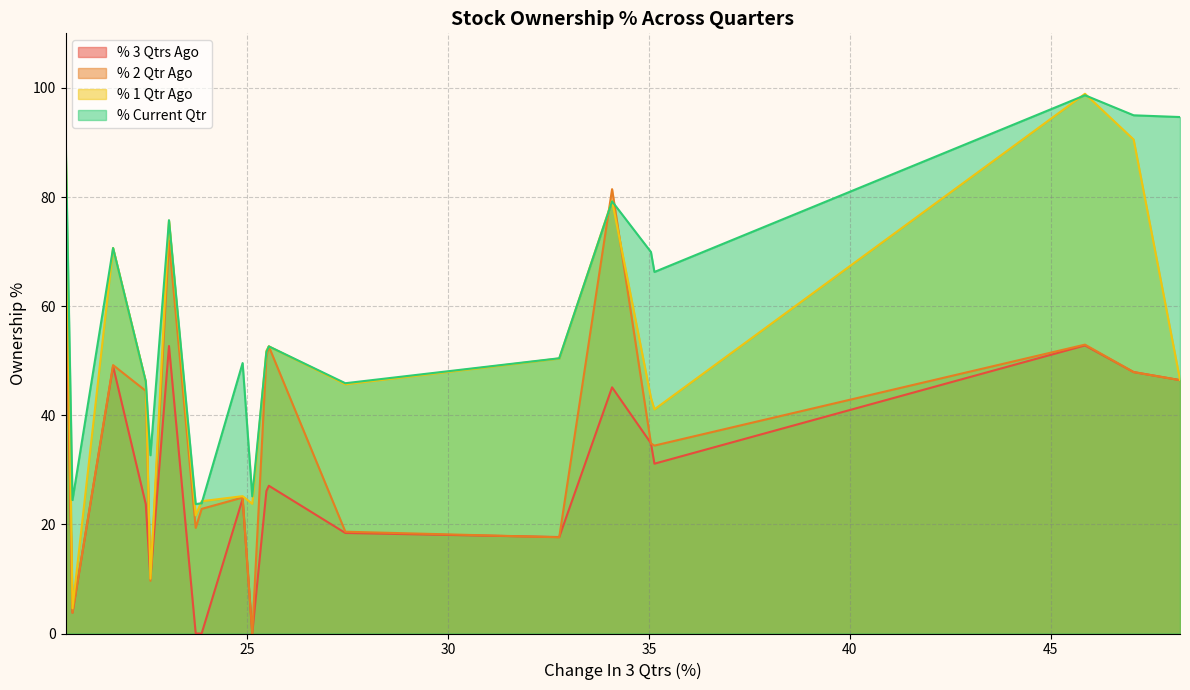

What is the greatest value displayed?

98.9